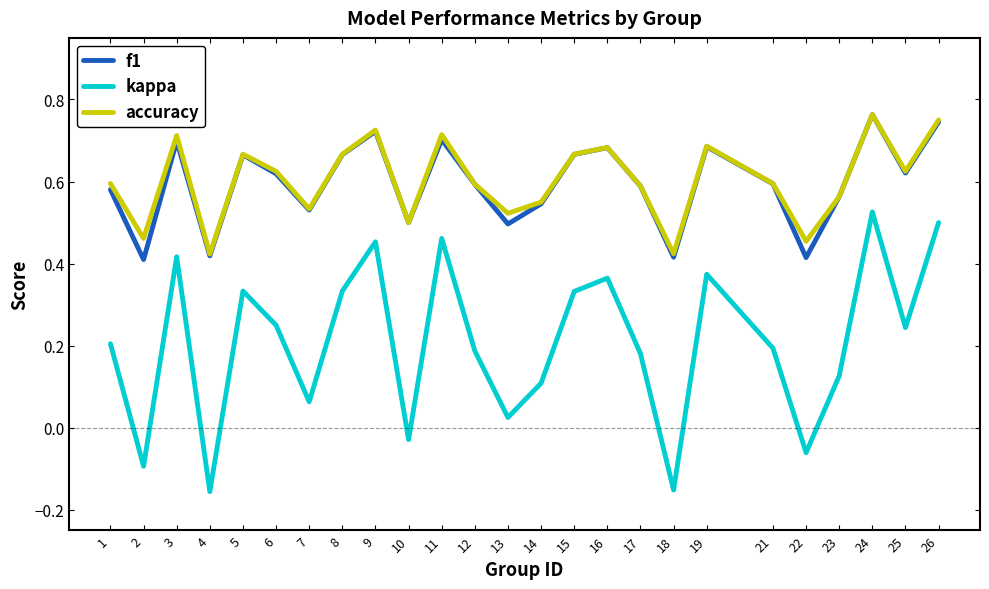

True or false: kappa and accuracy cross at least once.

False